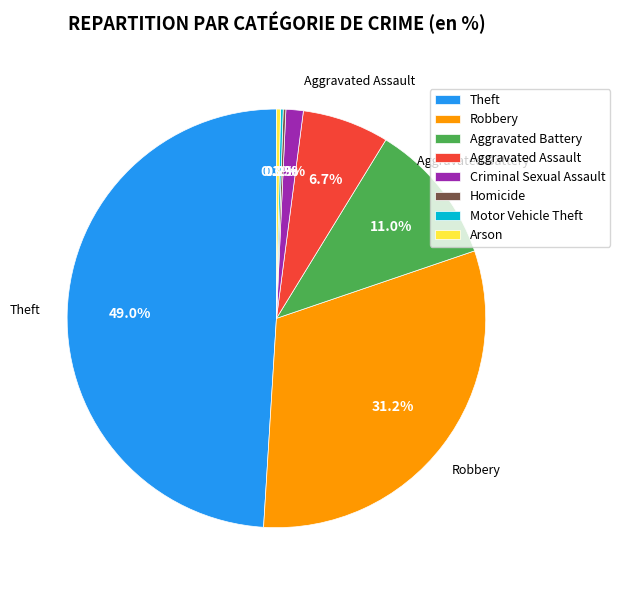

Is there a majority slice in this chart?

No